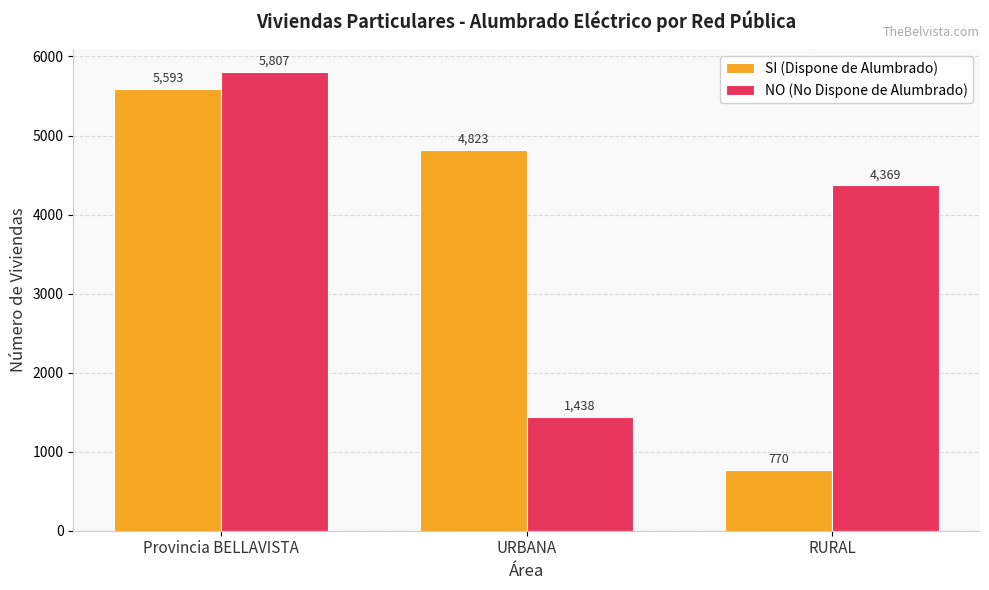

Reading left to right, transcribe all the data shown in this chart.

SI (Dispone de Alumbrado): 5593	4823	770
NO (No Dispone de Alumbrado): 5807	1438	4369